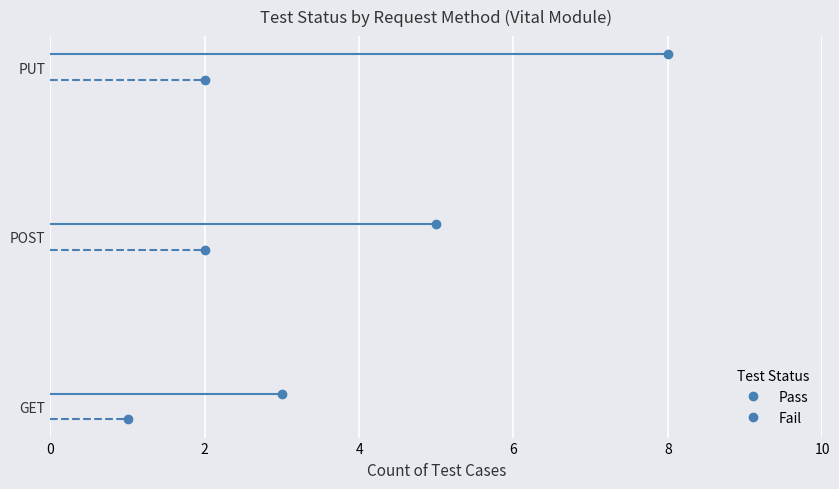

Between PUT and POST, which is larger?

PUT